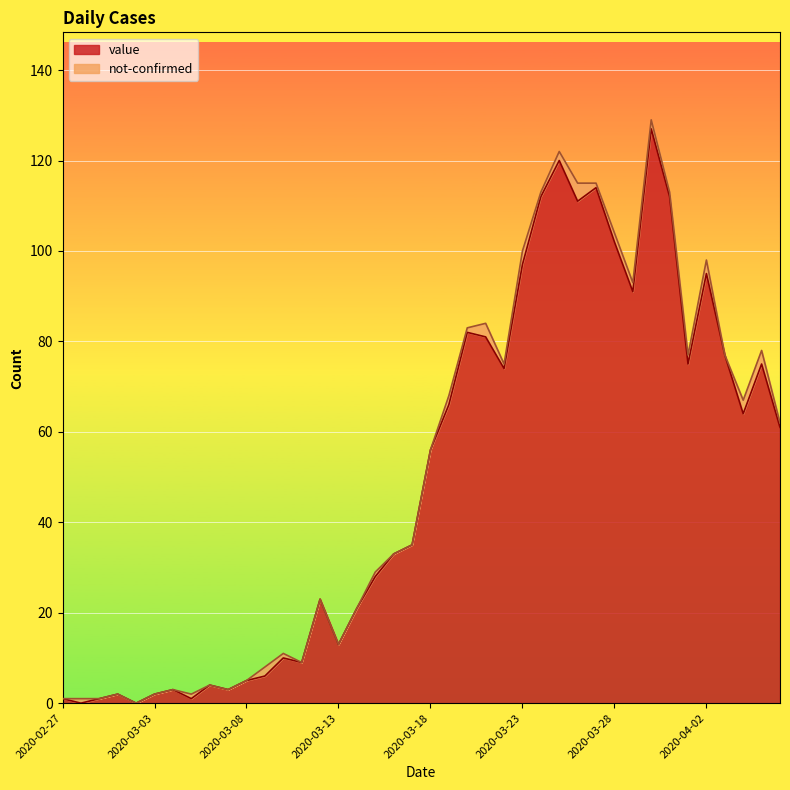

What position from the right is 2020-03-30?

8